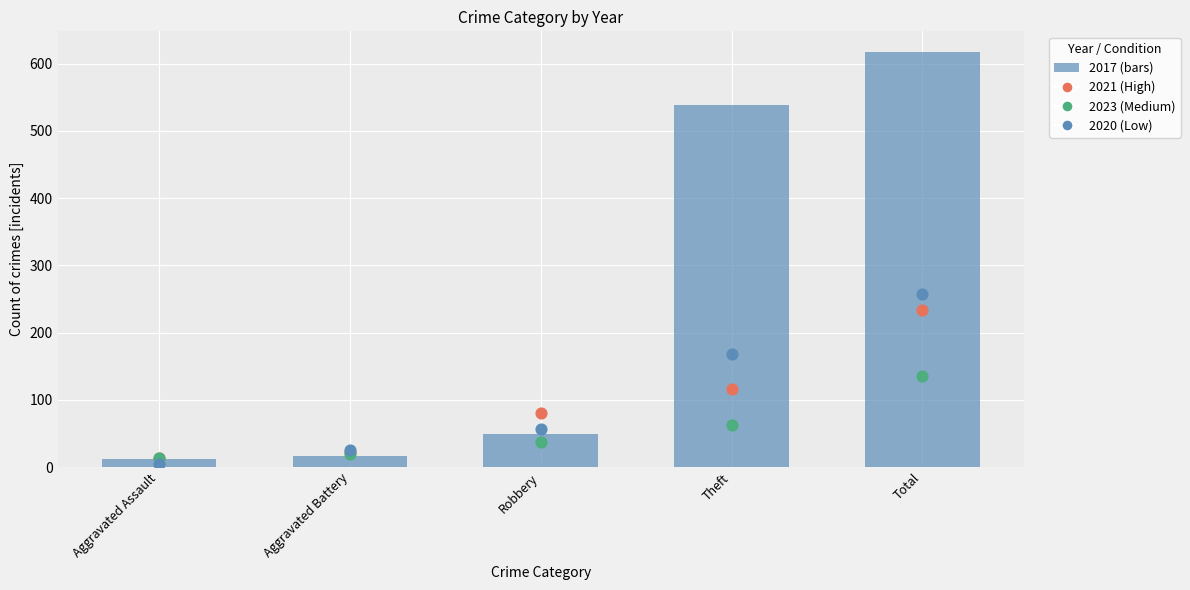

At how many categories does at least one series exceed 80?

2